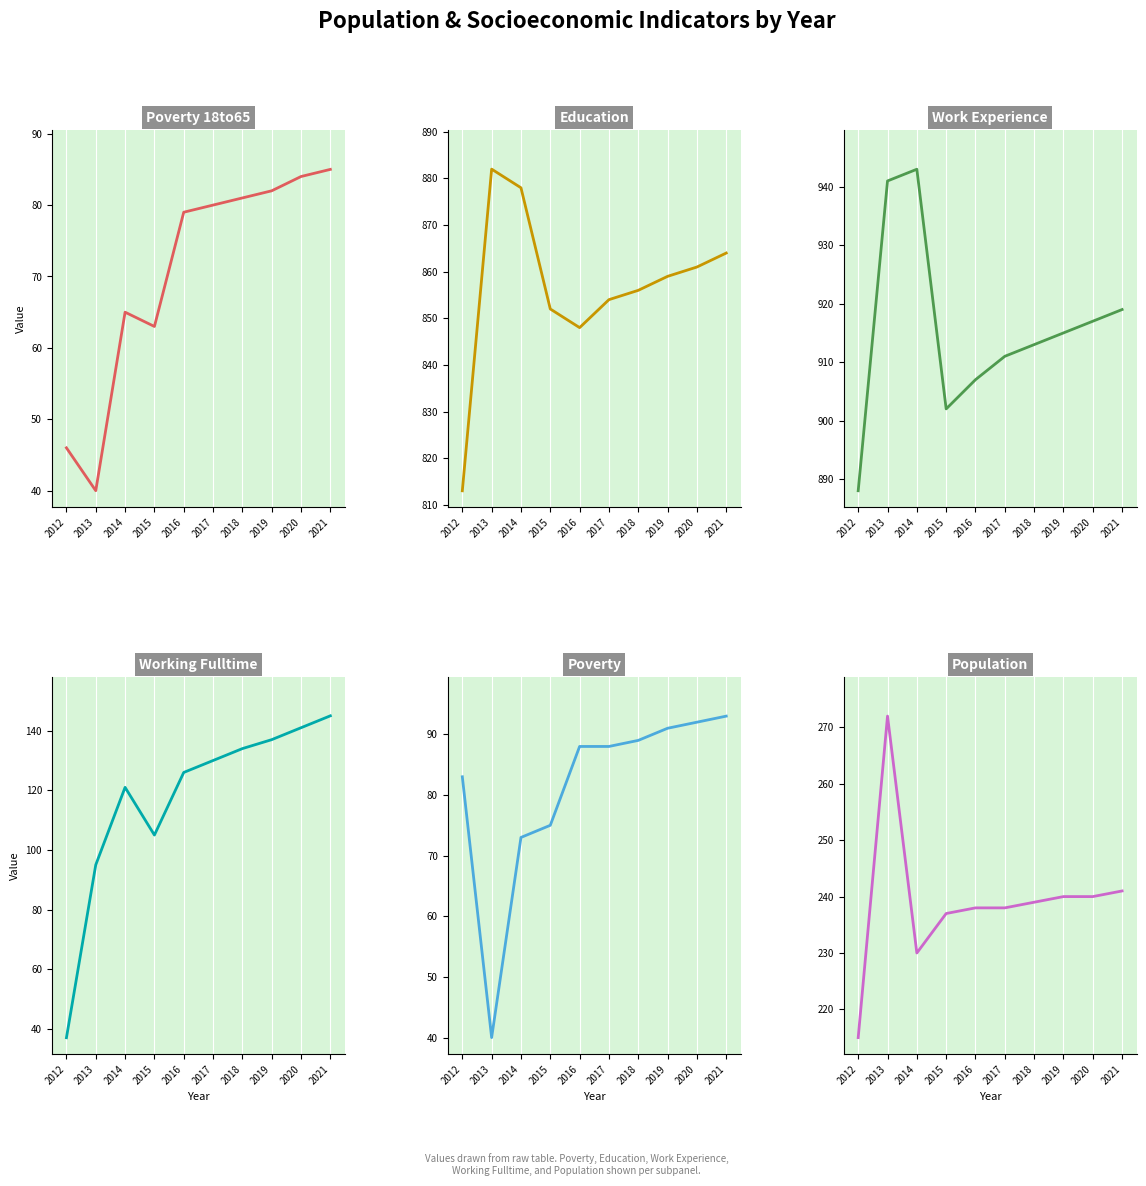

Read the Population value at 2018, to the nearest 10.

240